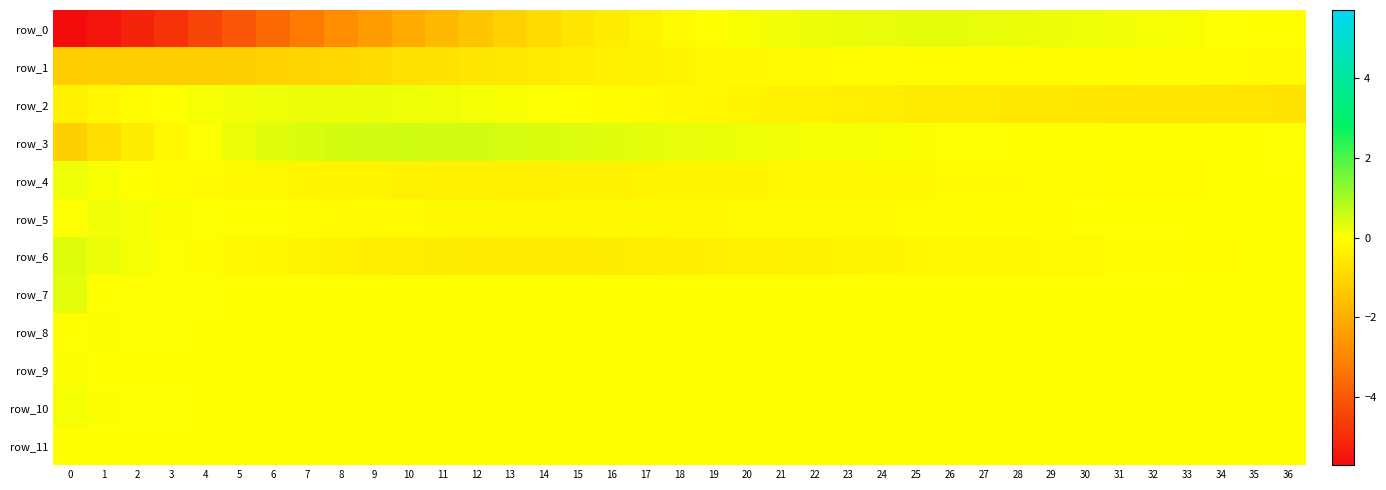

Between 9 and 16, which series saw the biggest shift?

row_0